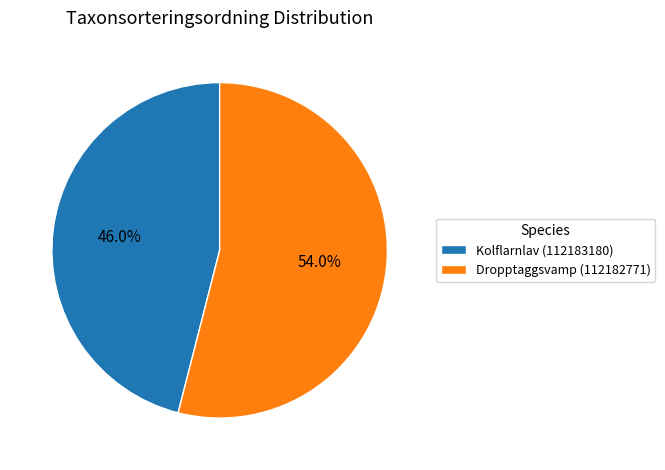

Which has a higher value, Dropptaggsvamp (112182771) or Kolflarnlav (112183180)?

Dropptaggsvamp (112182771)